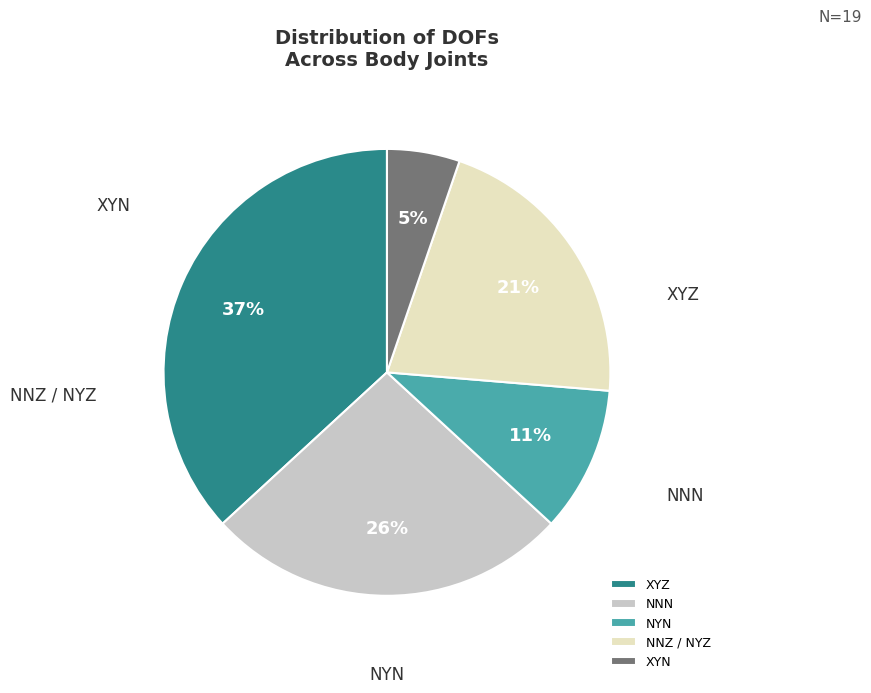

What percentage is the XYZ slice, to the nearest percent?

37%